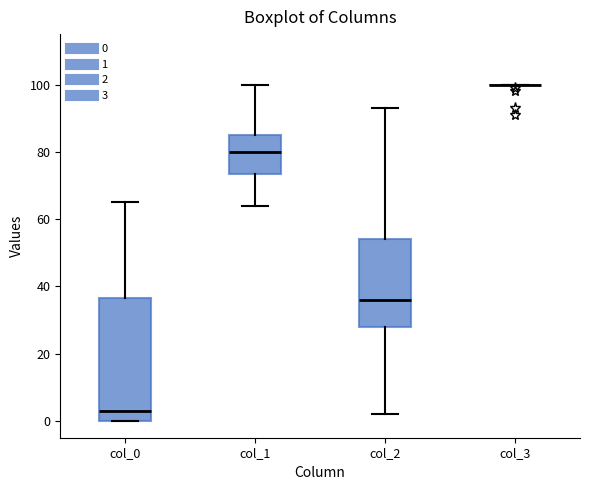

Reading left to right, transcribe this box plot: for each box, give where its median line is, the range the box spans, and where its two whiskers end, as read against the y-axis. The values are not printed on the chart, so give them approximately, as read against the axis.

col_0: median 4, box 0 to 36, whiskers 0 to 66
col_1: median 80, box 74 to 86, whiskers 64 to 100
col_2: median 36, box 28 to 54, whiskers 2 to 94
col_3: box collapsed to a line at 100, whiskers 100 to 100